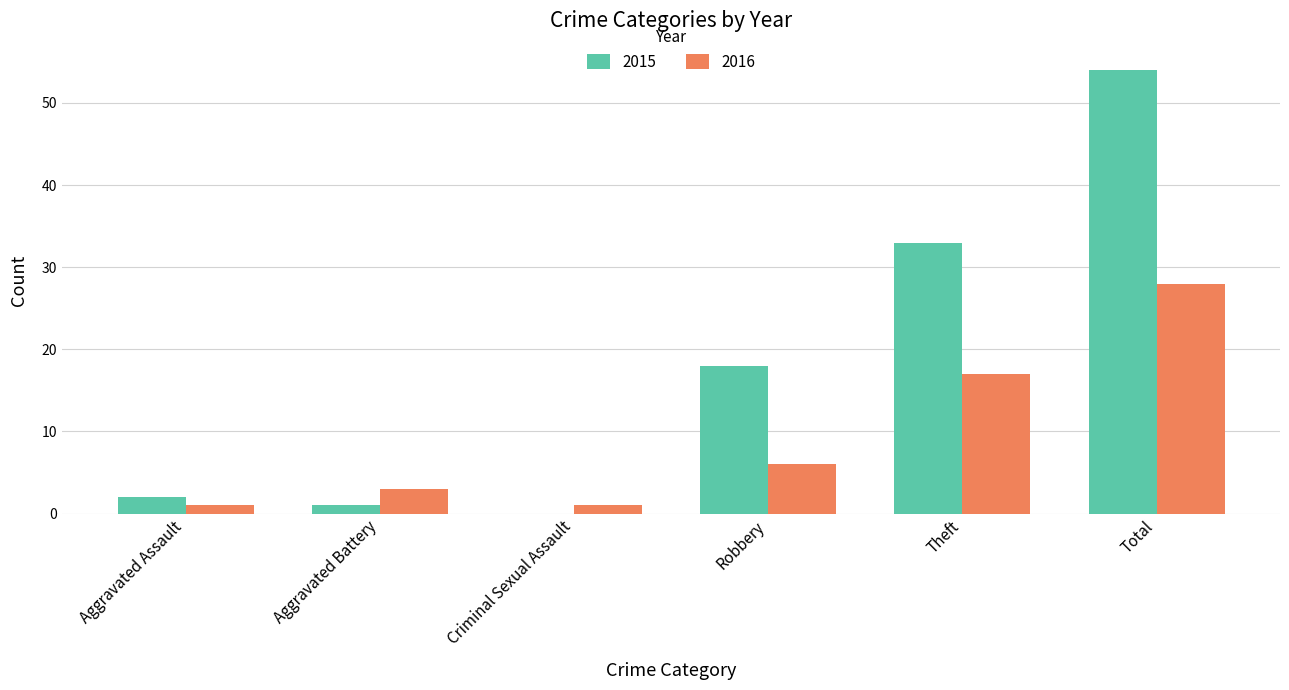

What are all the series names shown in the legend?

2015, 2016